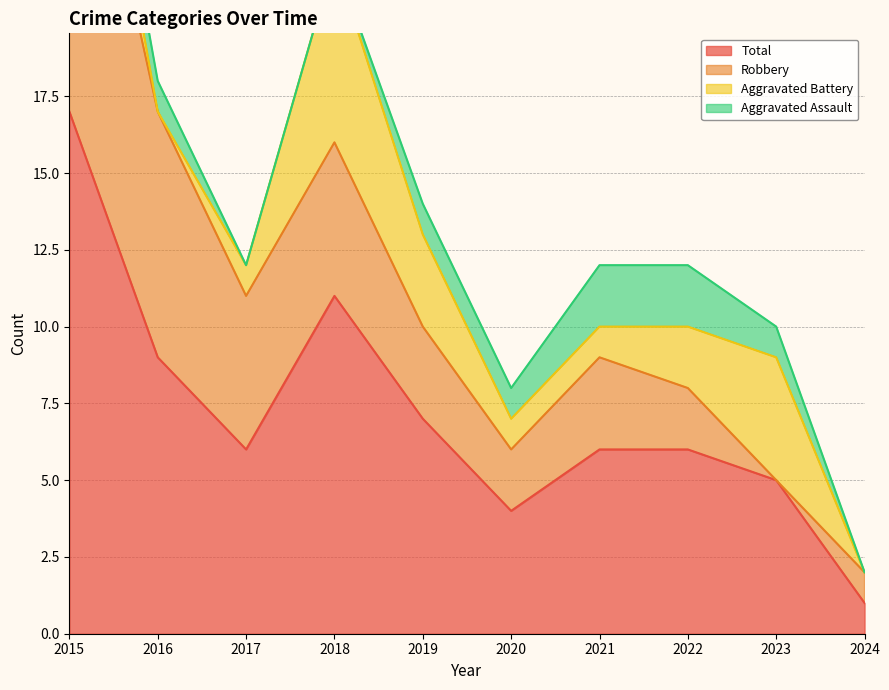

True or false: Total has more than 1 points higher than both neighbors.

False